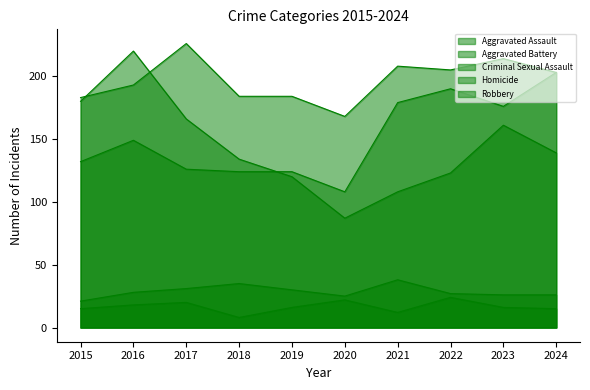

Reading left to right, list all the values displayed in this chart.

Aggravated Assault: 2015=132	2016=149	2017=126	2018=124	2019=124	2020=108	2021=179	2022=190	2023=176	2024=203
Aggravated Battery: 2015=183	2016=193	2017=226	2018=184	2019=184	2020=168	2021=208	2022=205	2023=214	2024=203
Criminal Sexual Assault: 2015=21	2016=28	2017=31	2018=35	2019=30	2020=25	2021=38	2022=27	2023=26	2024=26
Homicide: 2015=15	2016=18	2017=20	2018=8	2019=16	2020=22	2021=12	2022=24	2023=16	2024=15
Robbery: 2015=180	2016=220	2017=166	2018=134	2019=120	2020=87	2021=108	2022=123	2023=161	2024=139